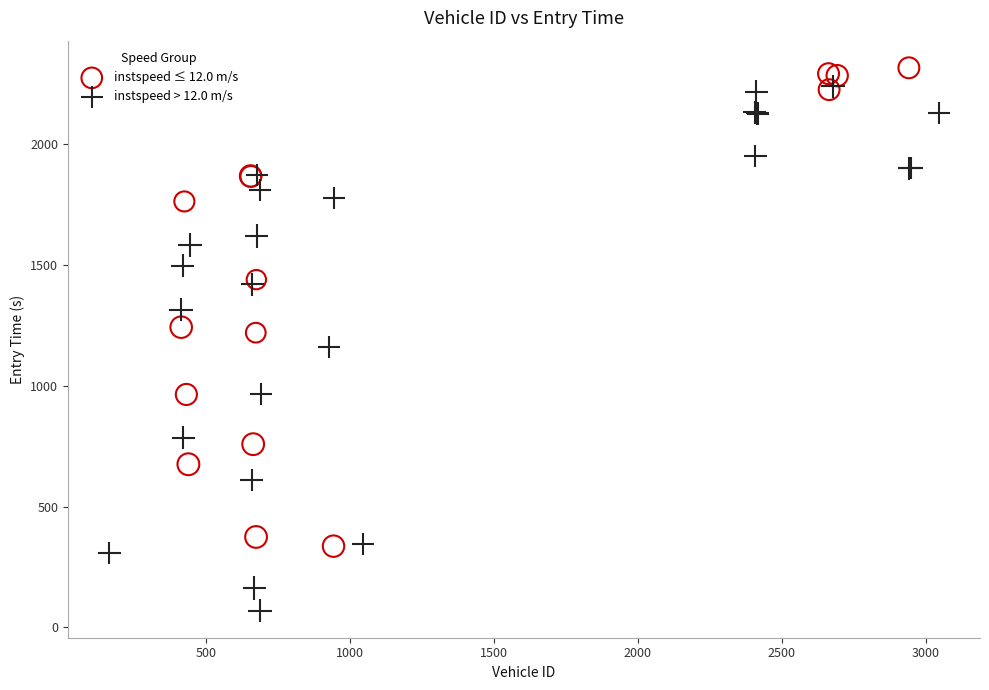

Which series contains the lowest Y value?

instspeed > 12.0 m/s